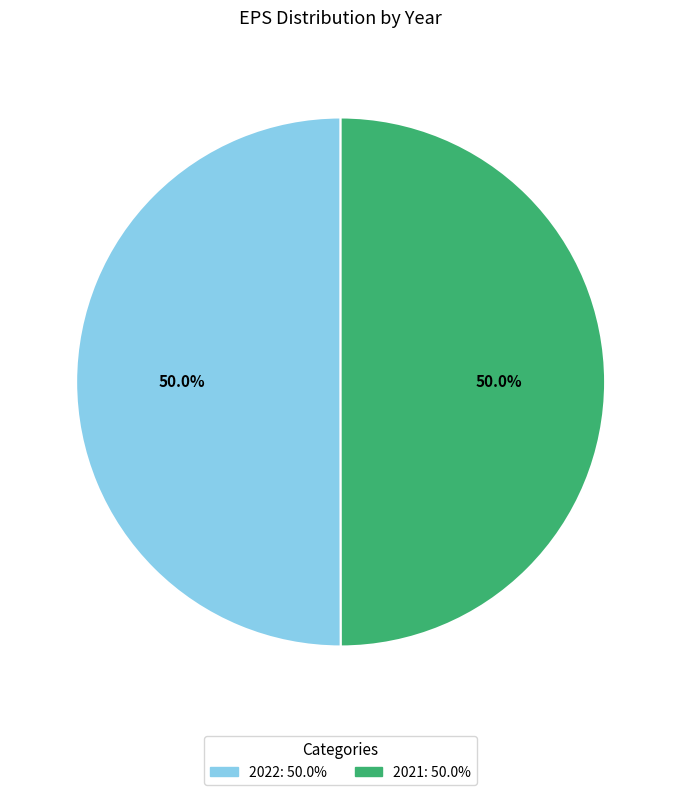

To the nearest percent, what percentage of the pie is 2021?

50%